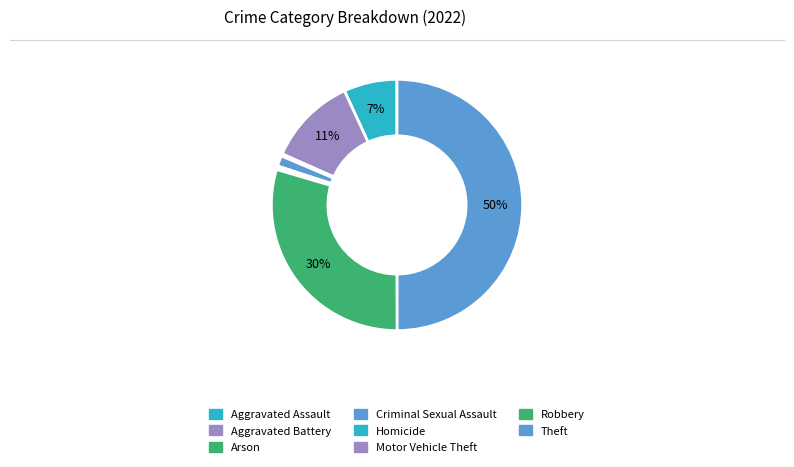

To the nearest percent, what is the average slice percentage?

12%